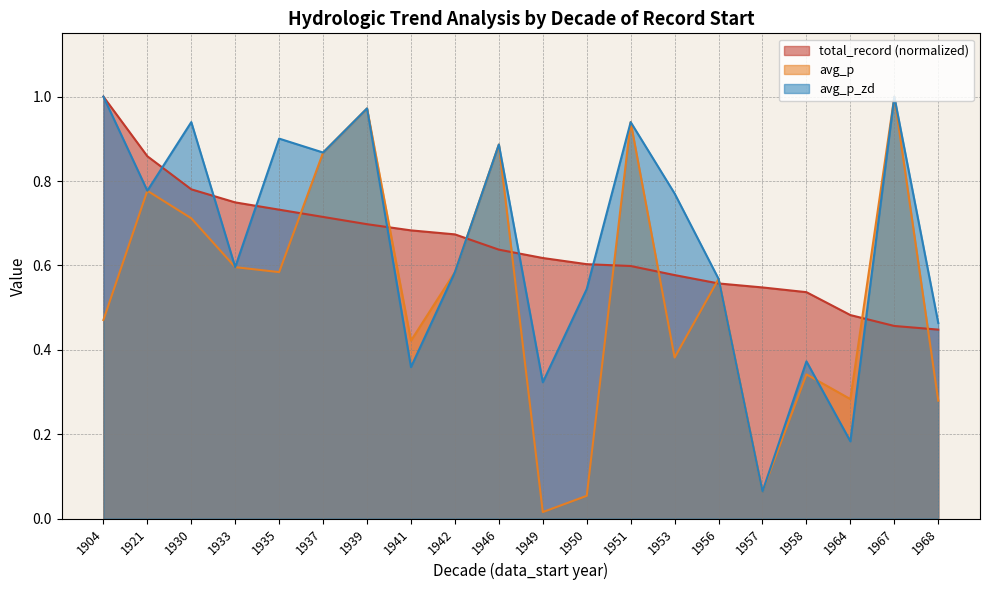

True or false: total_record and avg_p intersect in this chart.

True